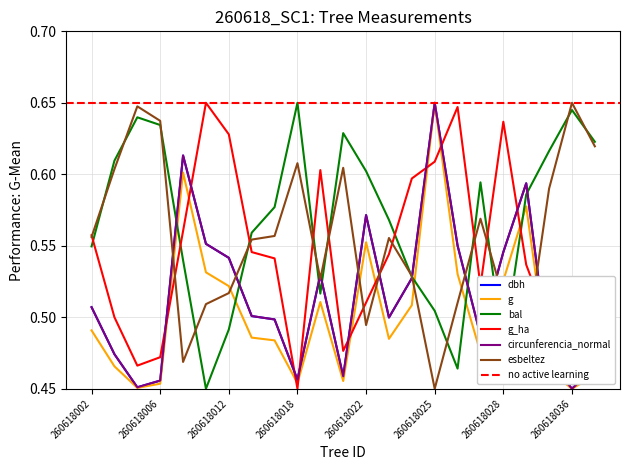

Between 260618002 and 260618012, which series saw the biggest shift?

g_ha